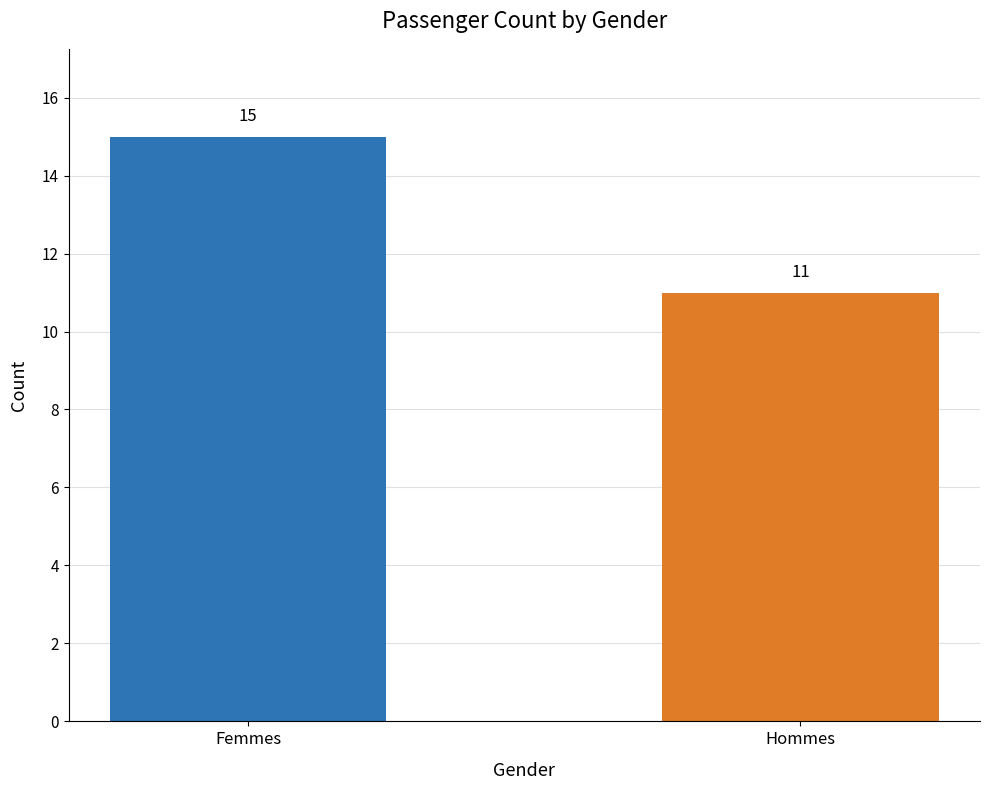

How many categories are shown in the chart?

2